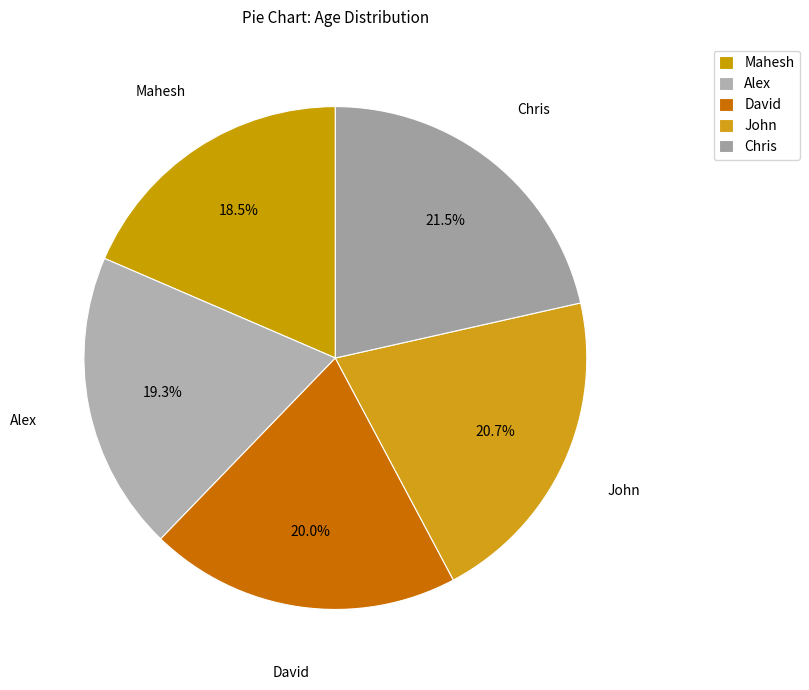

Is there a majority slice in this chart?

No